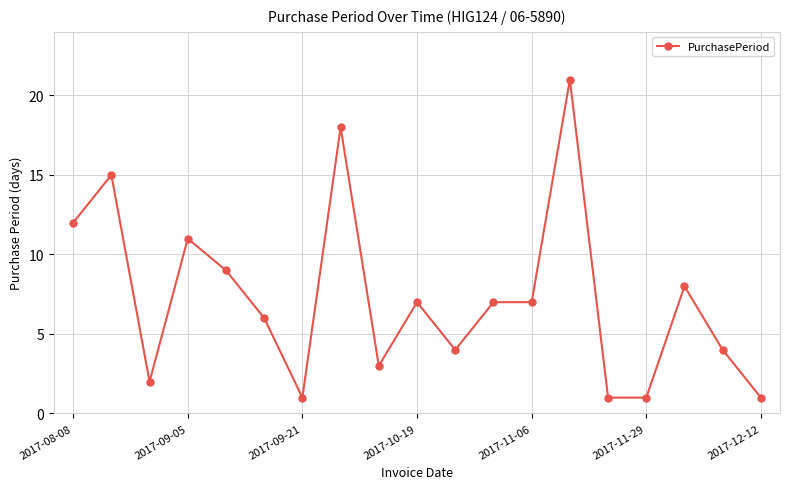

How many lines are shown in the chart?

1